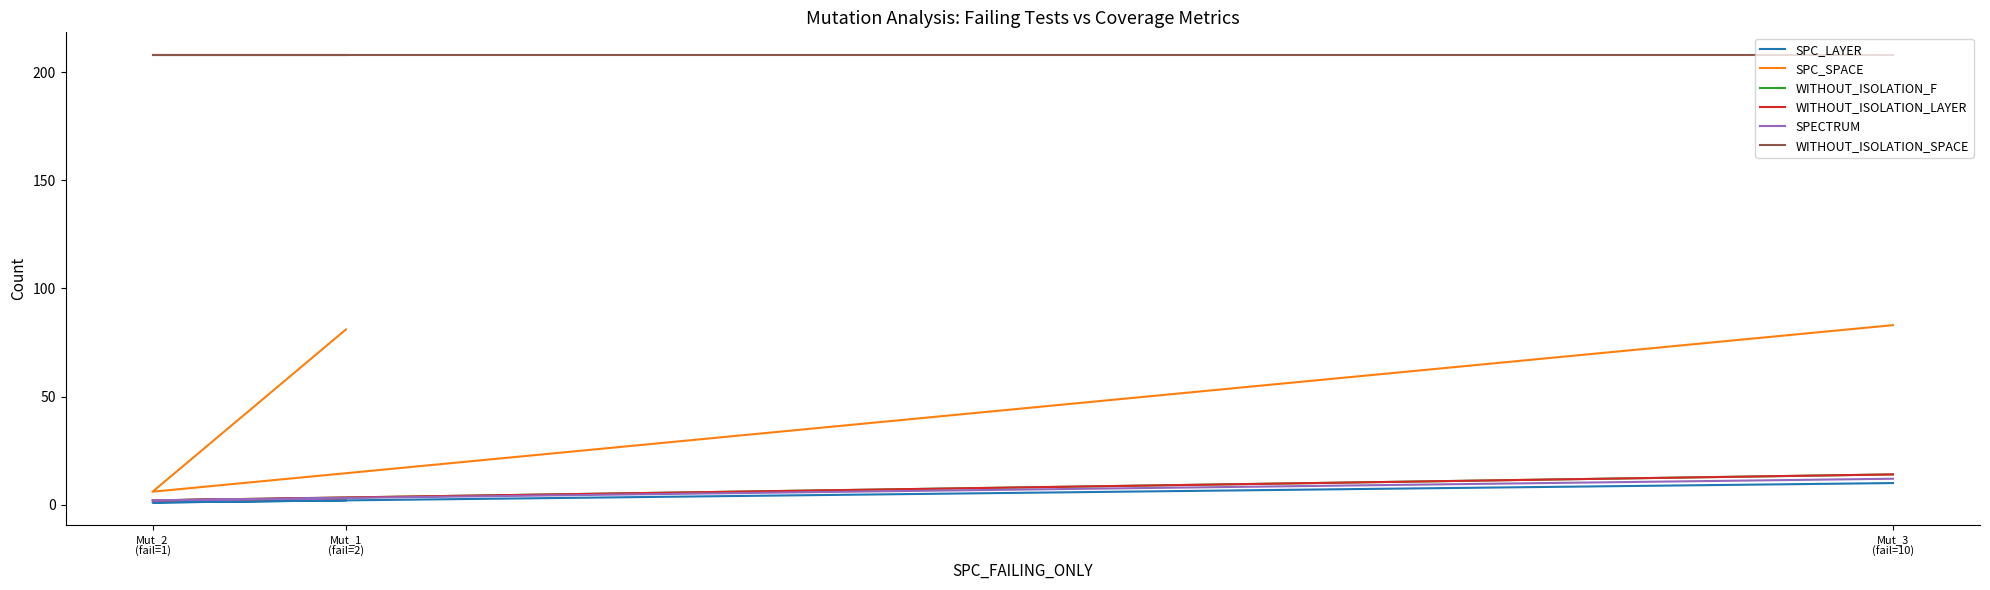

What are all the series names shown in the legend?

SPC_LAYER, SPC_SPACE, WITHOUT_ISOLATION_F, WITHOUT_ISOLATION_LAYER, SPECTRUM, WITHOUT_ISOLATION_SPACE